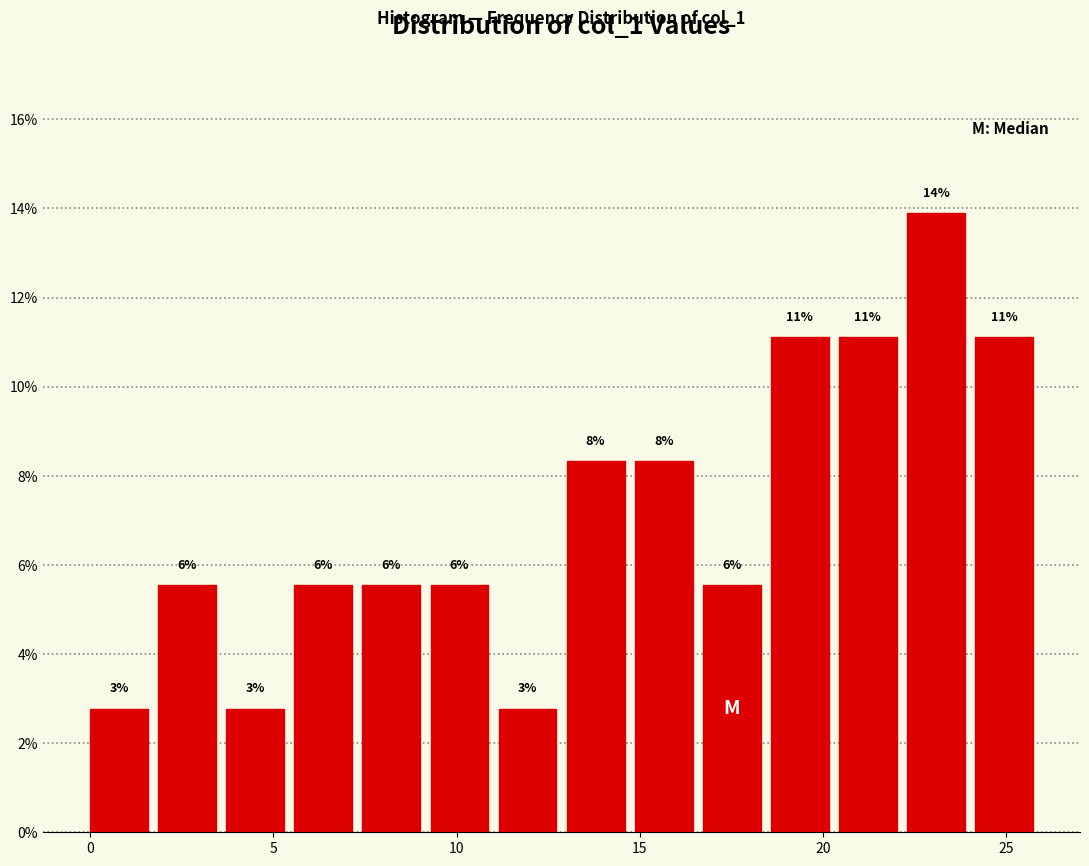

Read against the x-axis, roughly where is the centre of the tallest bar?

23.0